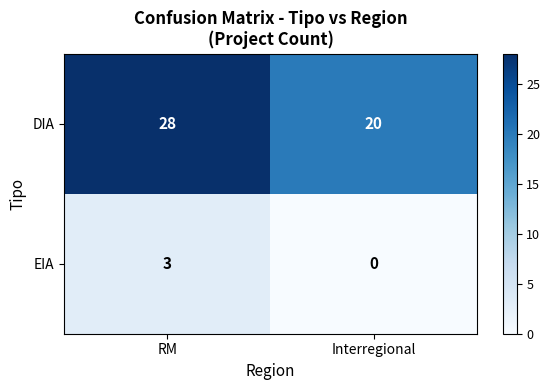

List the series in order of their overall mean, highest first.

DIA, EIA